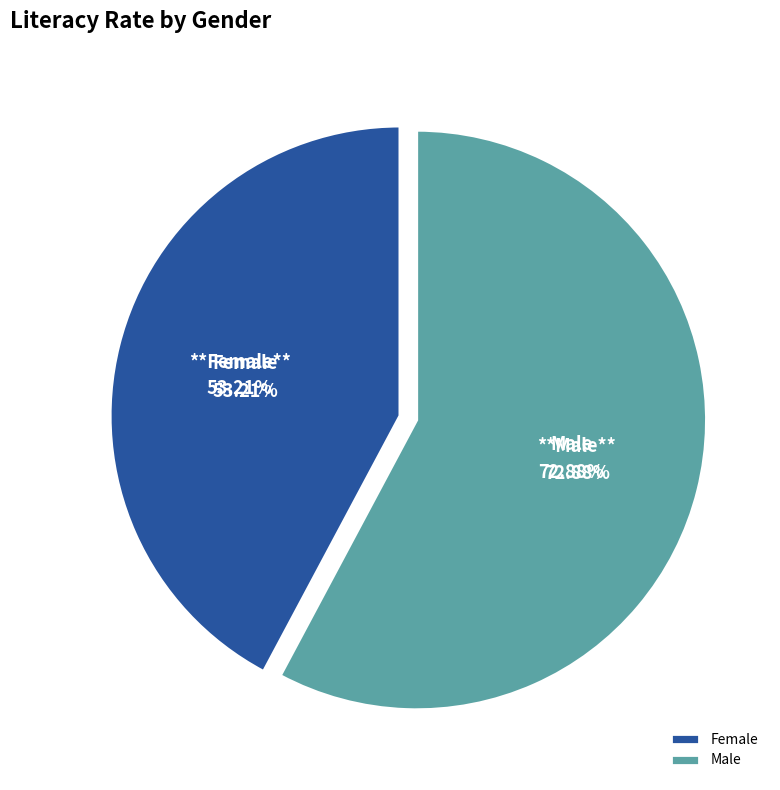

Which slice is the largest?

Male